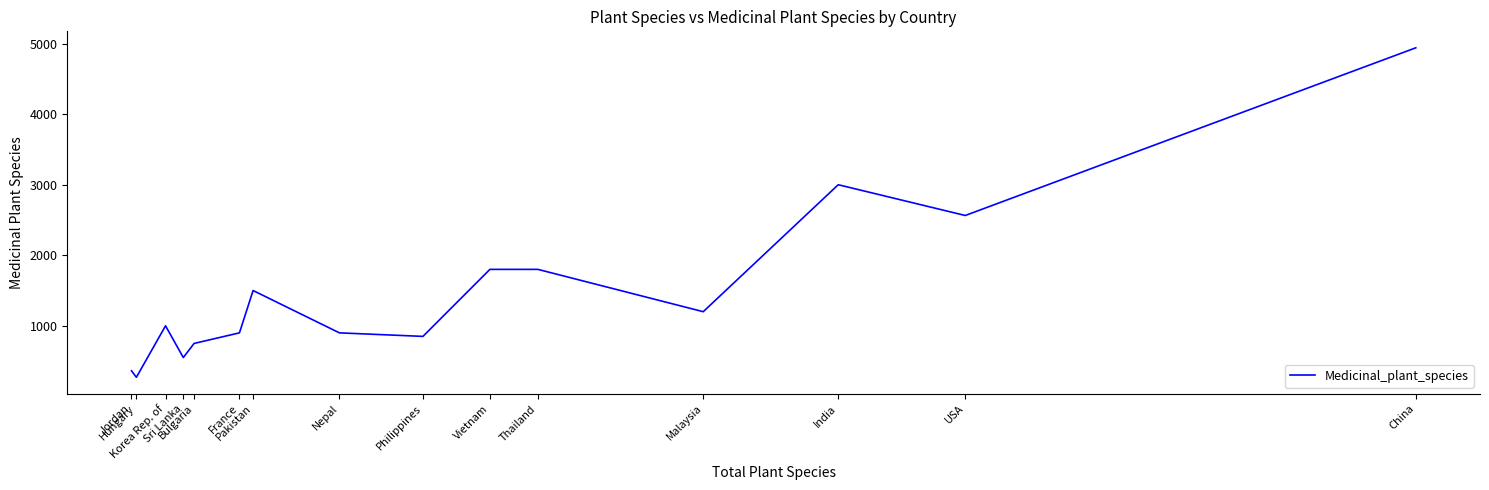

Read the value at Korea Rep. of.

1000